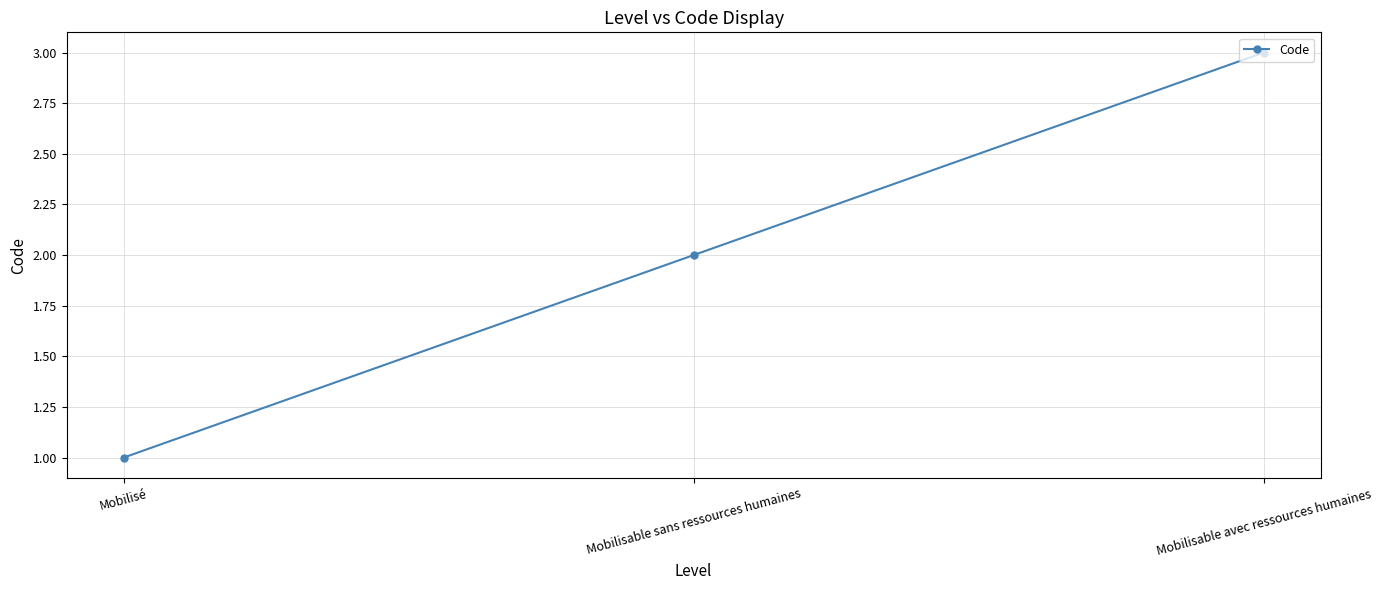

Count the values in the range 1 to 3.

3